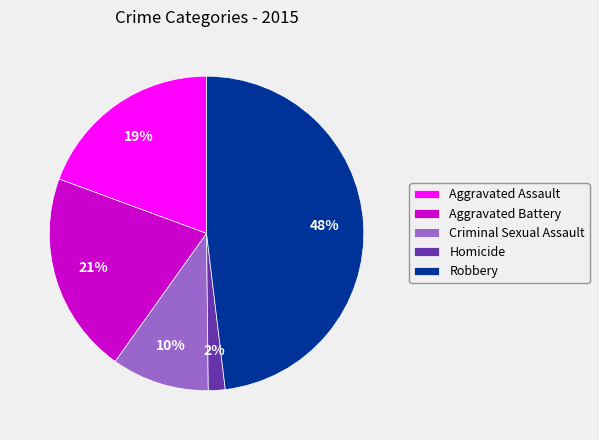

Is the sum of Robbery and Aggravated Assault greater than half?

Yes